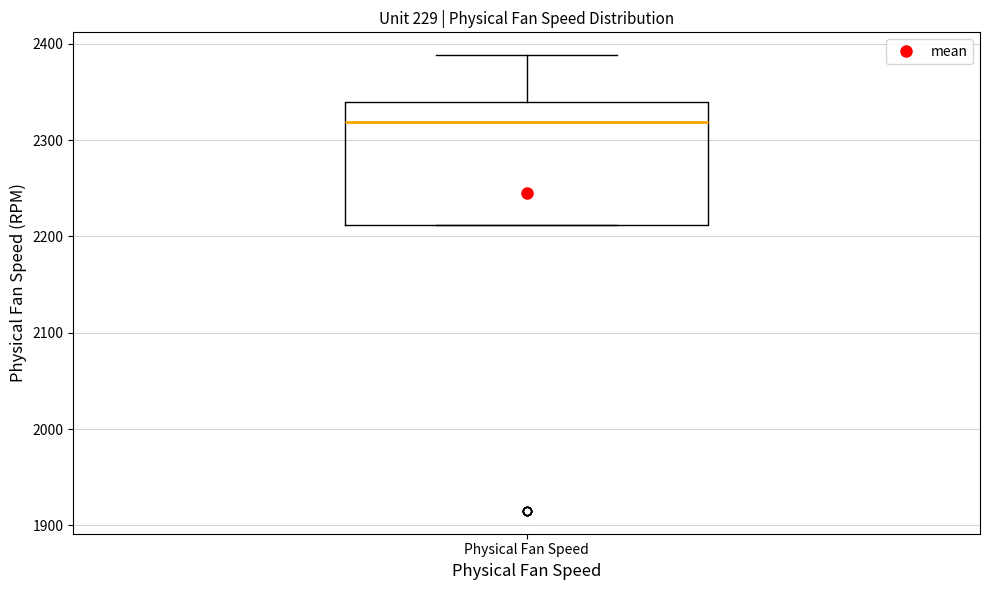

Transcribe this box plot: give where the median line is, the range the box spans, and where the two whiskers end, as read against the y-axis. The values are not printed on the chart, so give them approximately, as read against the axis.

median 2320, box 2210 to 2340, whiskers 2210 to 2390